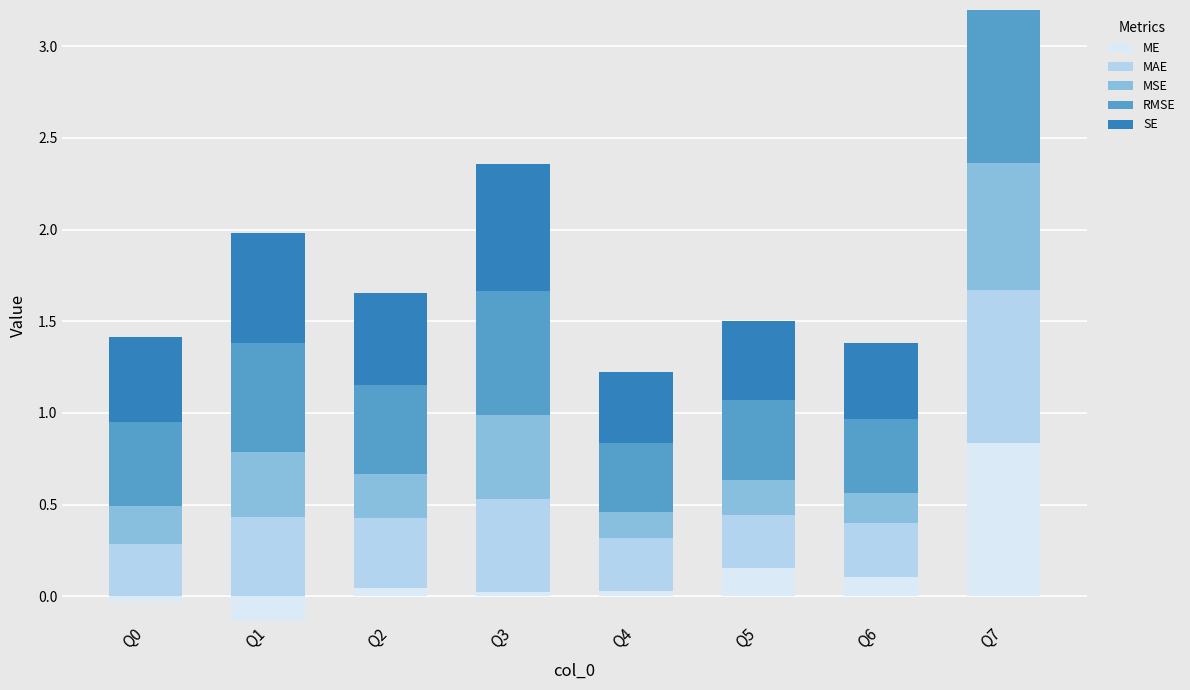

What is the total value across all series at Q5?

1.5